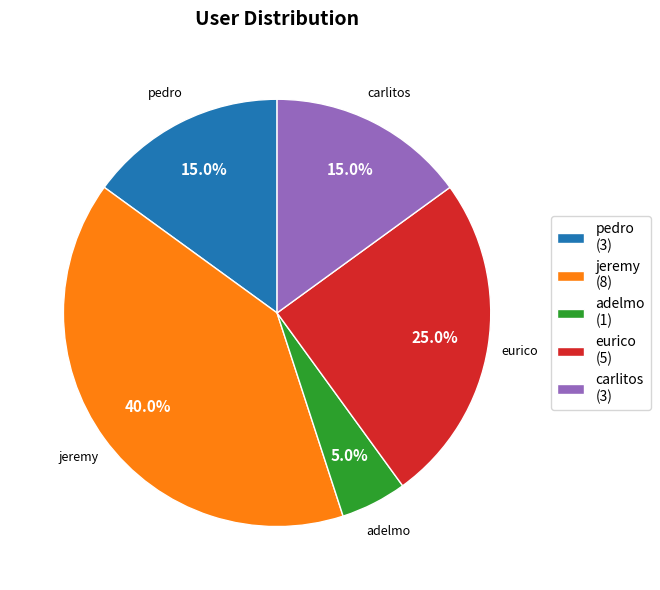

Which has a higher value, carlitos (3) or jeremy (8)?

jeremy (8)